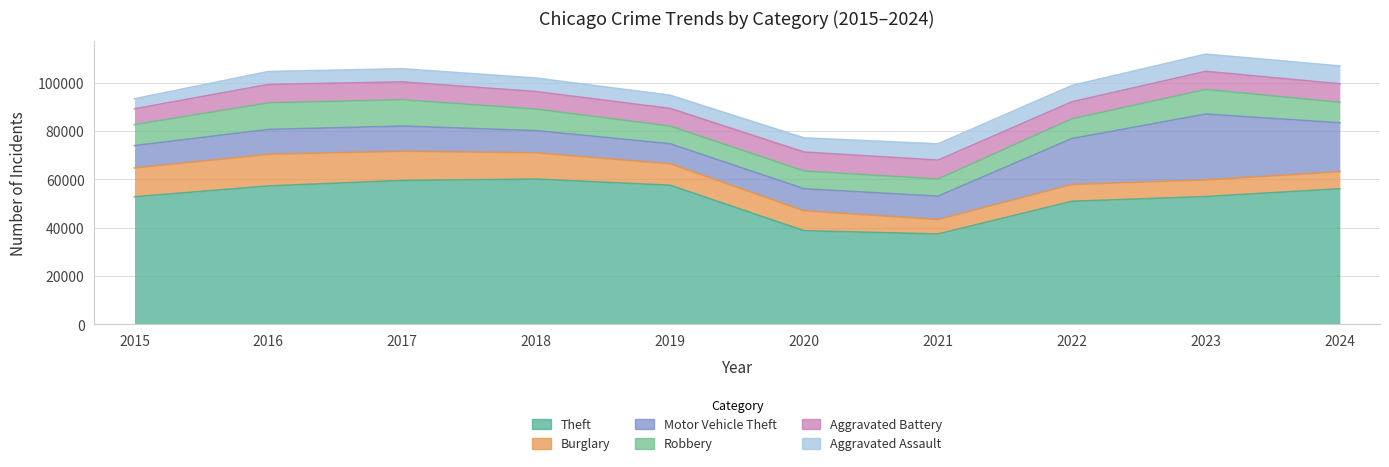

Where does the Aggravated Assault series first go above 5850?

2021